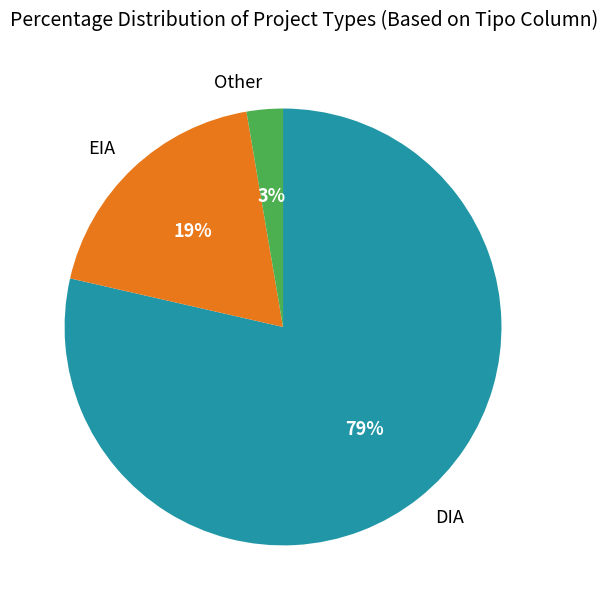

To the nearest percent, what portion does Other represent?

3%